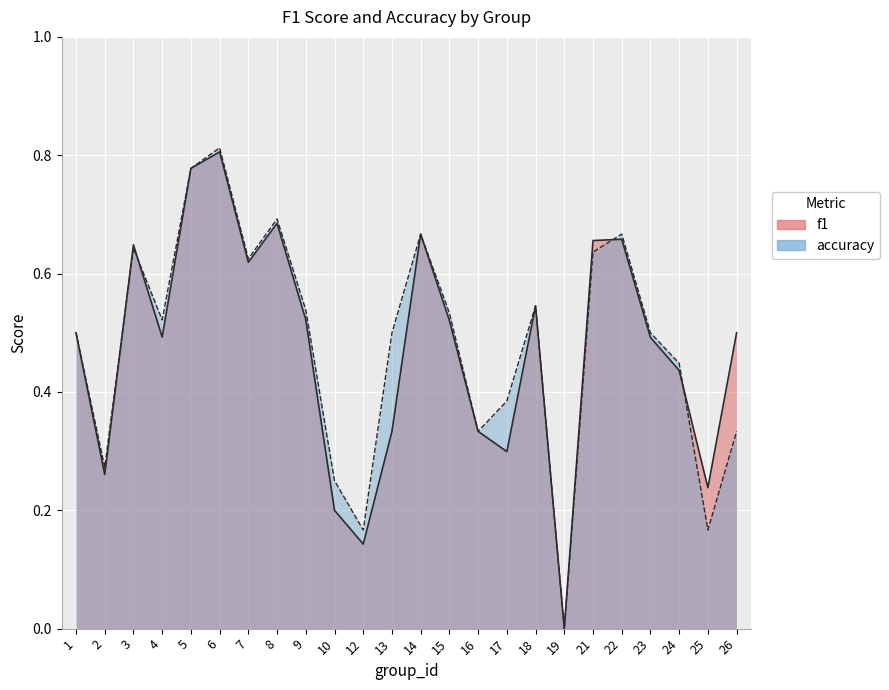

Which series has the widest spread of values?

accuracy